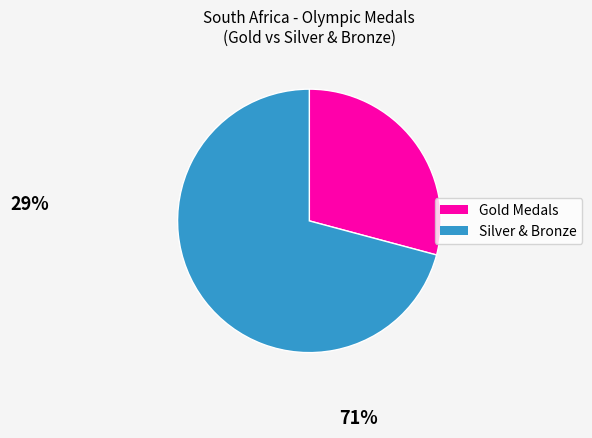

Is there any slice that represents more than half of the pie?

Yes